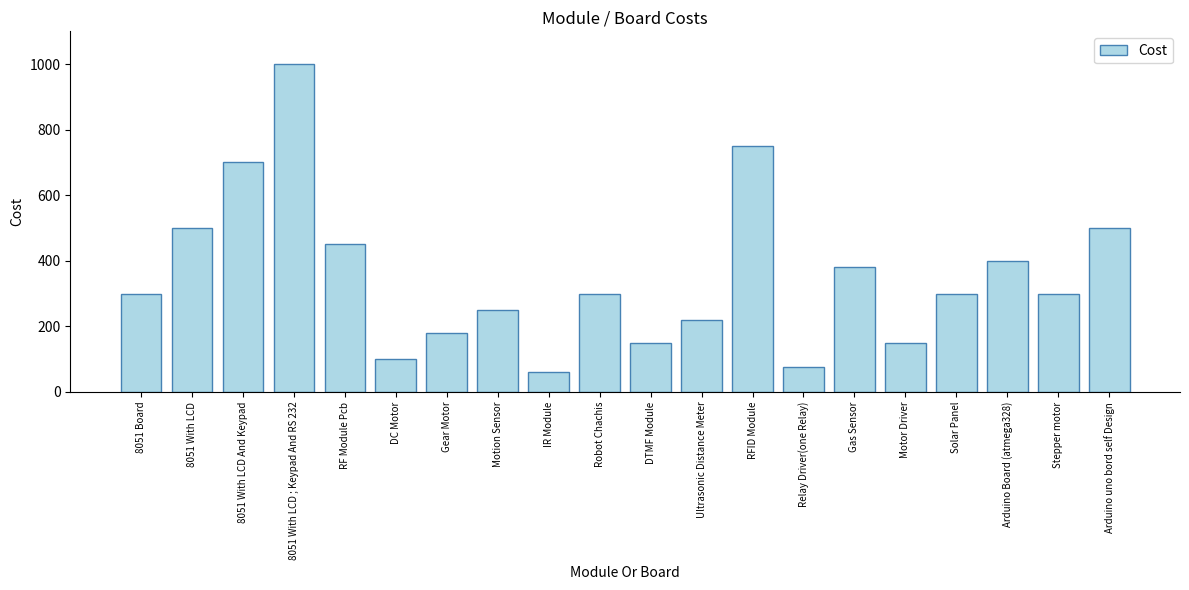

What is the label of the 17th bar from the left?

Solar Panel